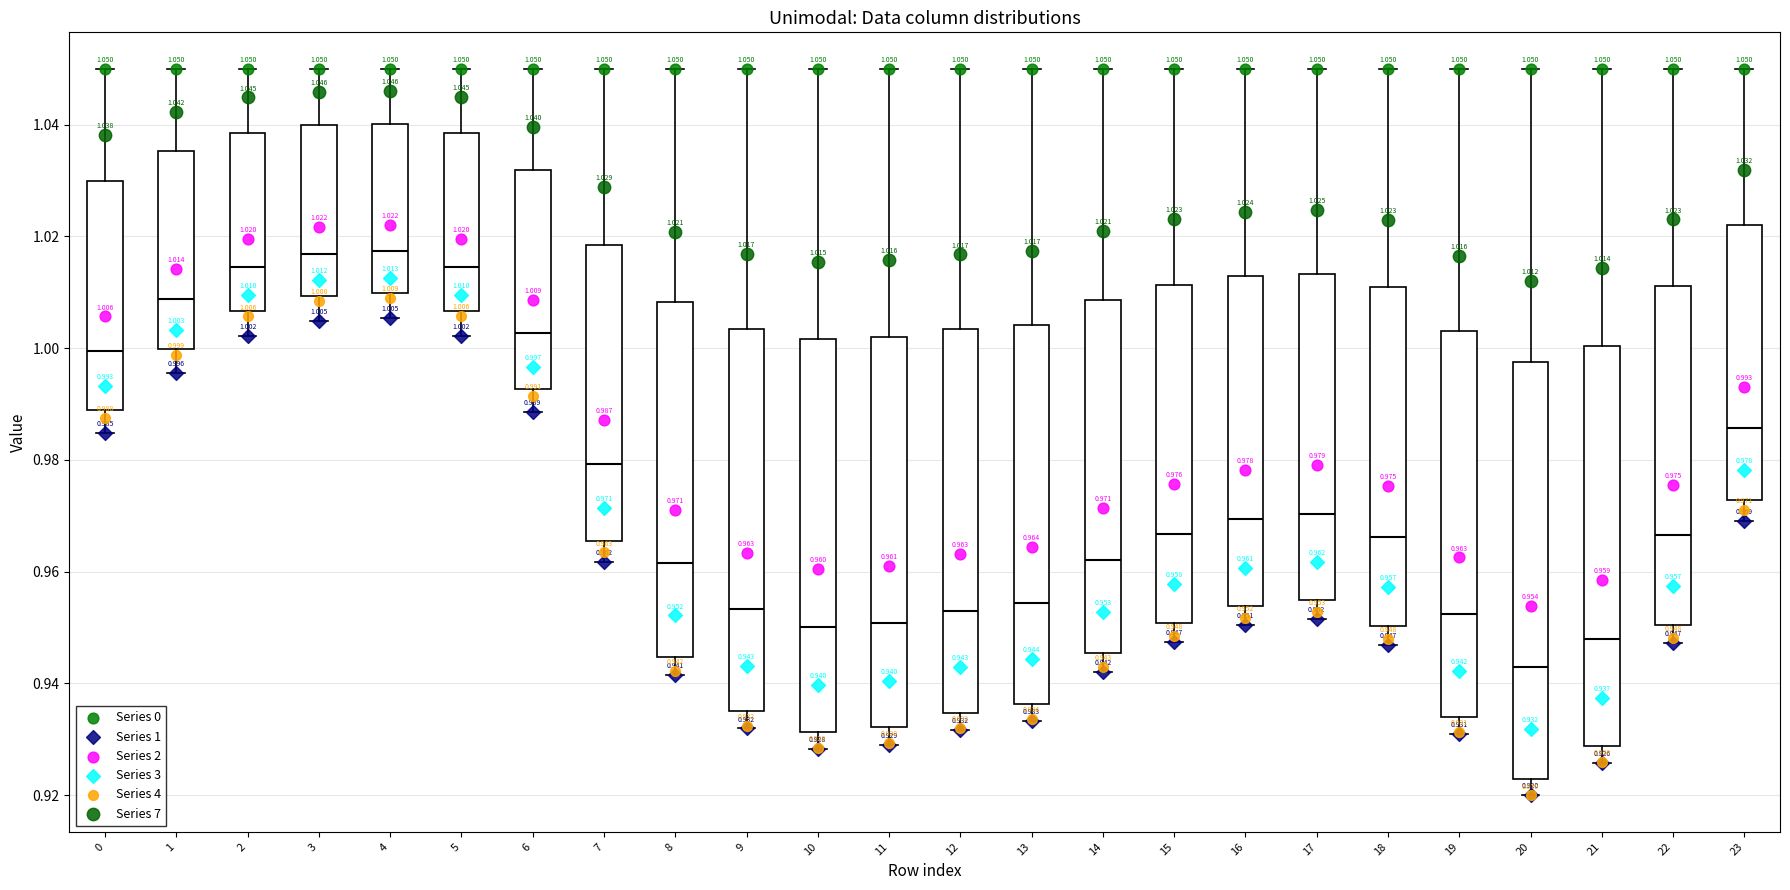

Which box is the tallest, from its lower edge to its upper edge?

20